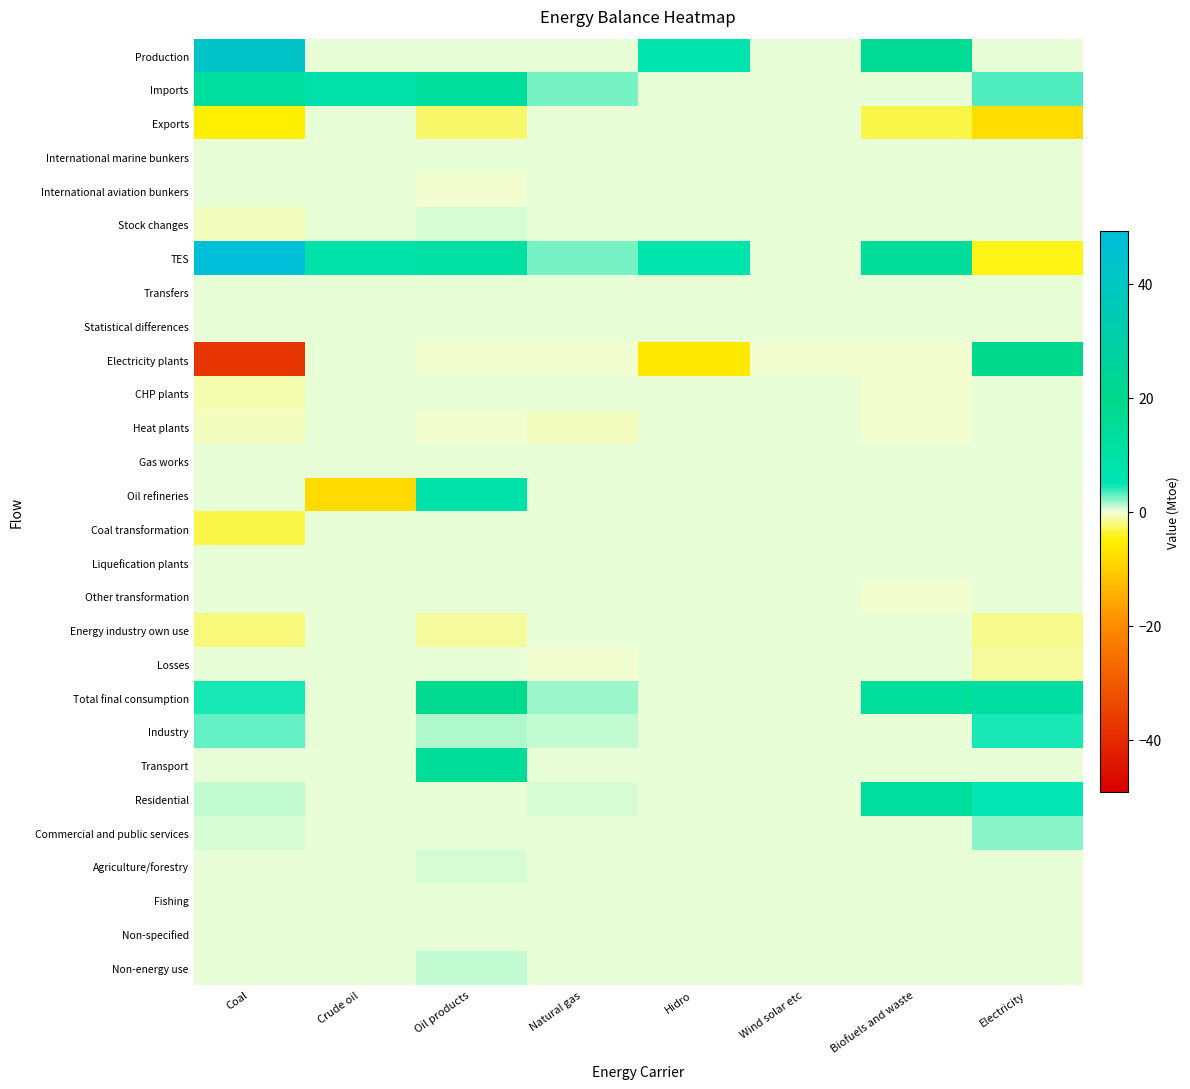

What is the total value across all series at Oil products?

64.4